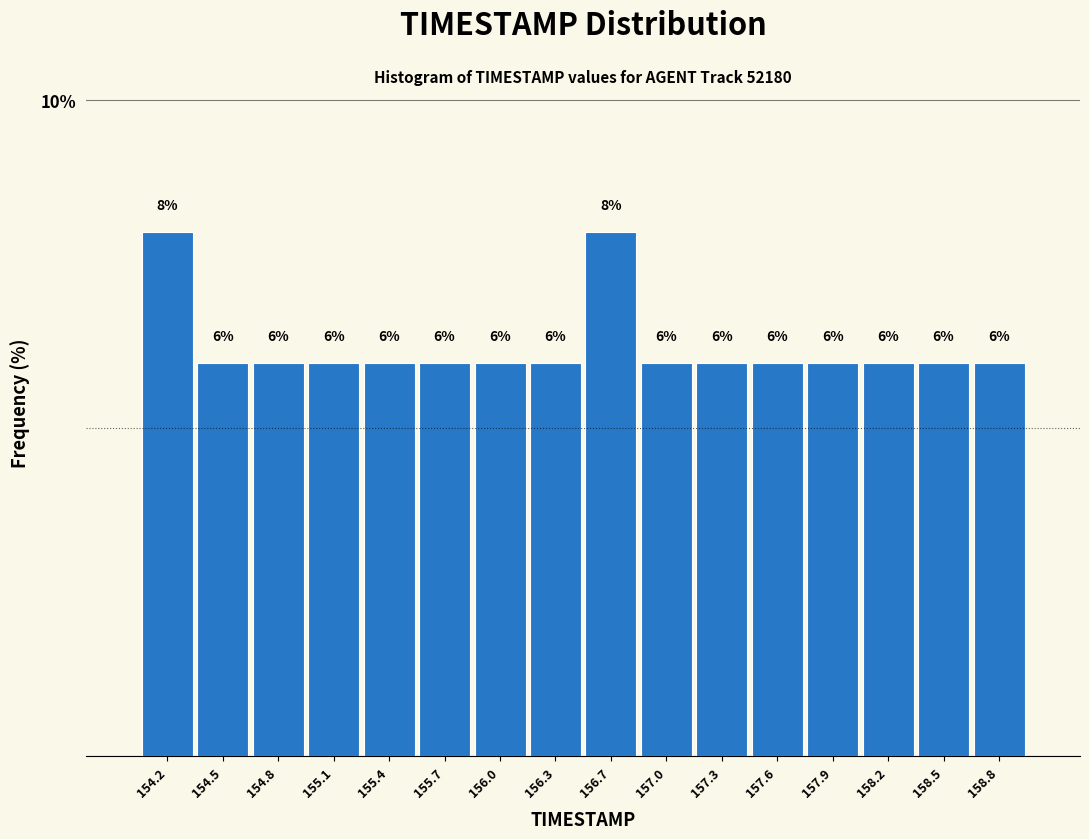

Reading left to right, transcribe this chart: for each bar, give the range it covers on the x-axis and its height. The bar edges are not printed on the chart, so give them approximately, as read against the axis.

154.00 to 154.30: 8
154.30 to 154.65: 6
154.65 to 154.95: 6
154.95 to 155.25: 6
155.25 to 155.55: 6
155.55 to 155.90: 6
155.90 to 156.20: 6
156.20 to 156.50: 6
156.50 to 156.80: 8
156.80 to 157.15: 6
157.15 to 157.45: 6
157.45 to 157.75: 6
157.75 to 158.05: 6
158.05 to 158.40: 6
158.40 to 158.70: 6
158.70 to 159.00: 6